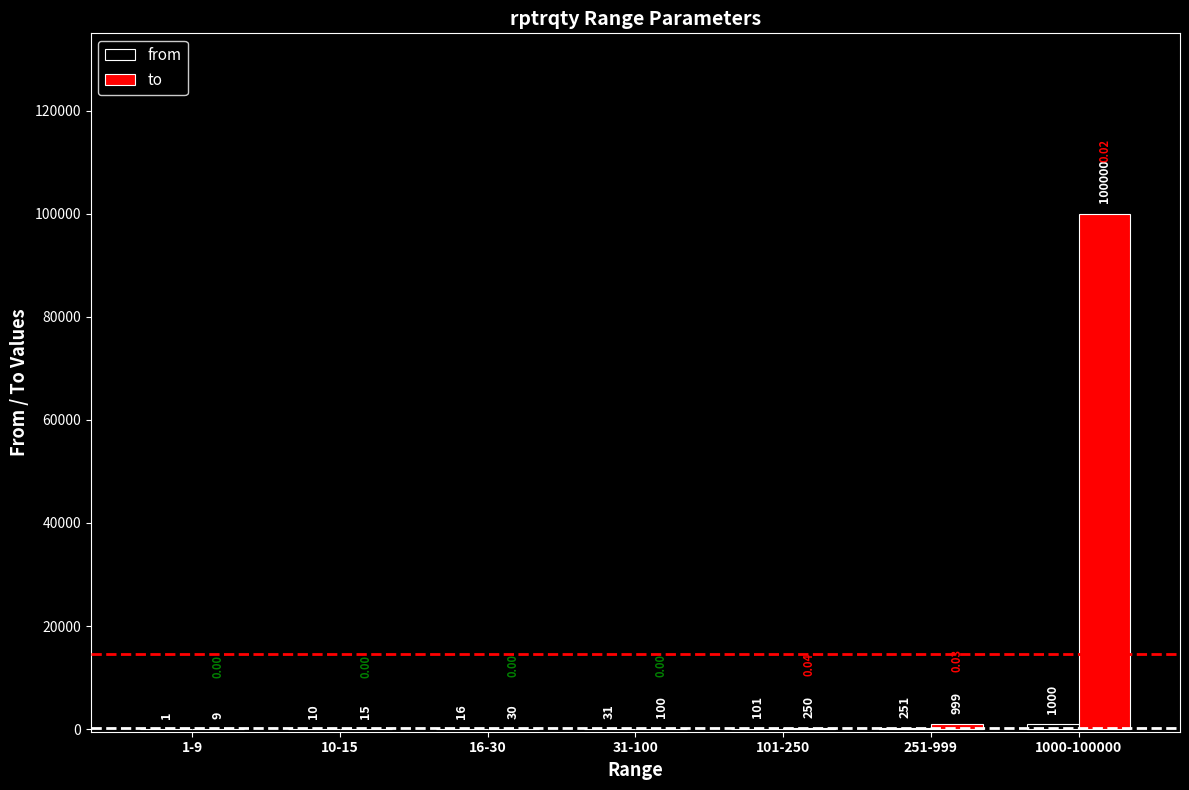

What is the sum of all to values?

101403